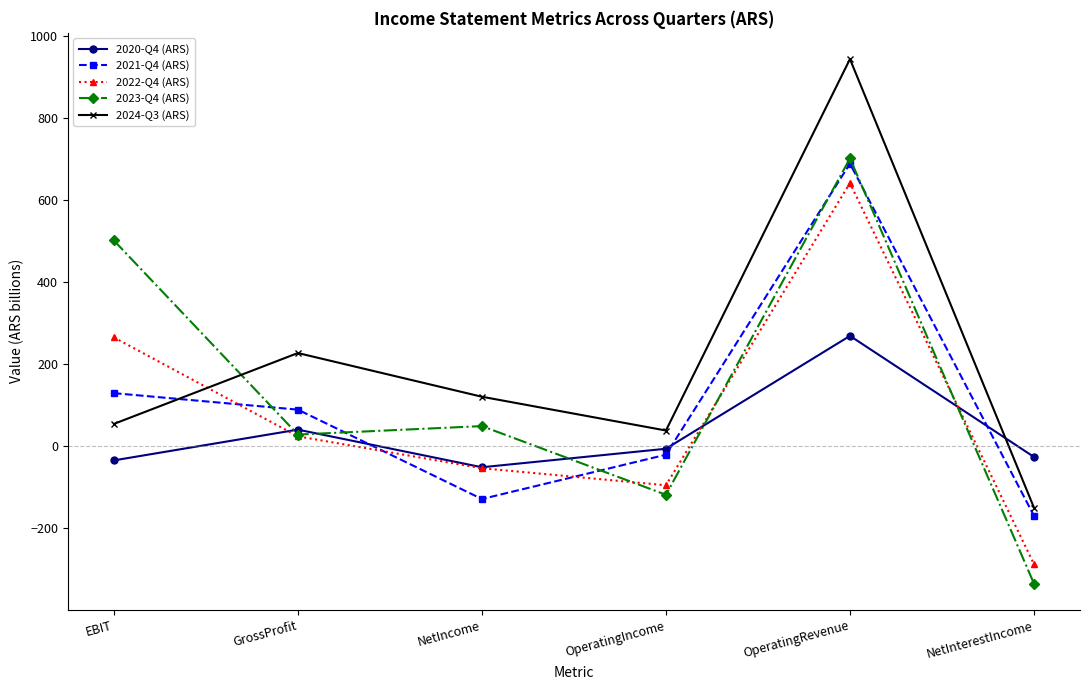

How many intersections are there between 2023-Q4 (ARS) and 2024-Q3 (ARS)?

1